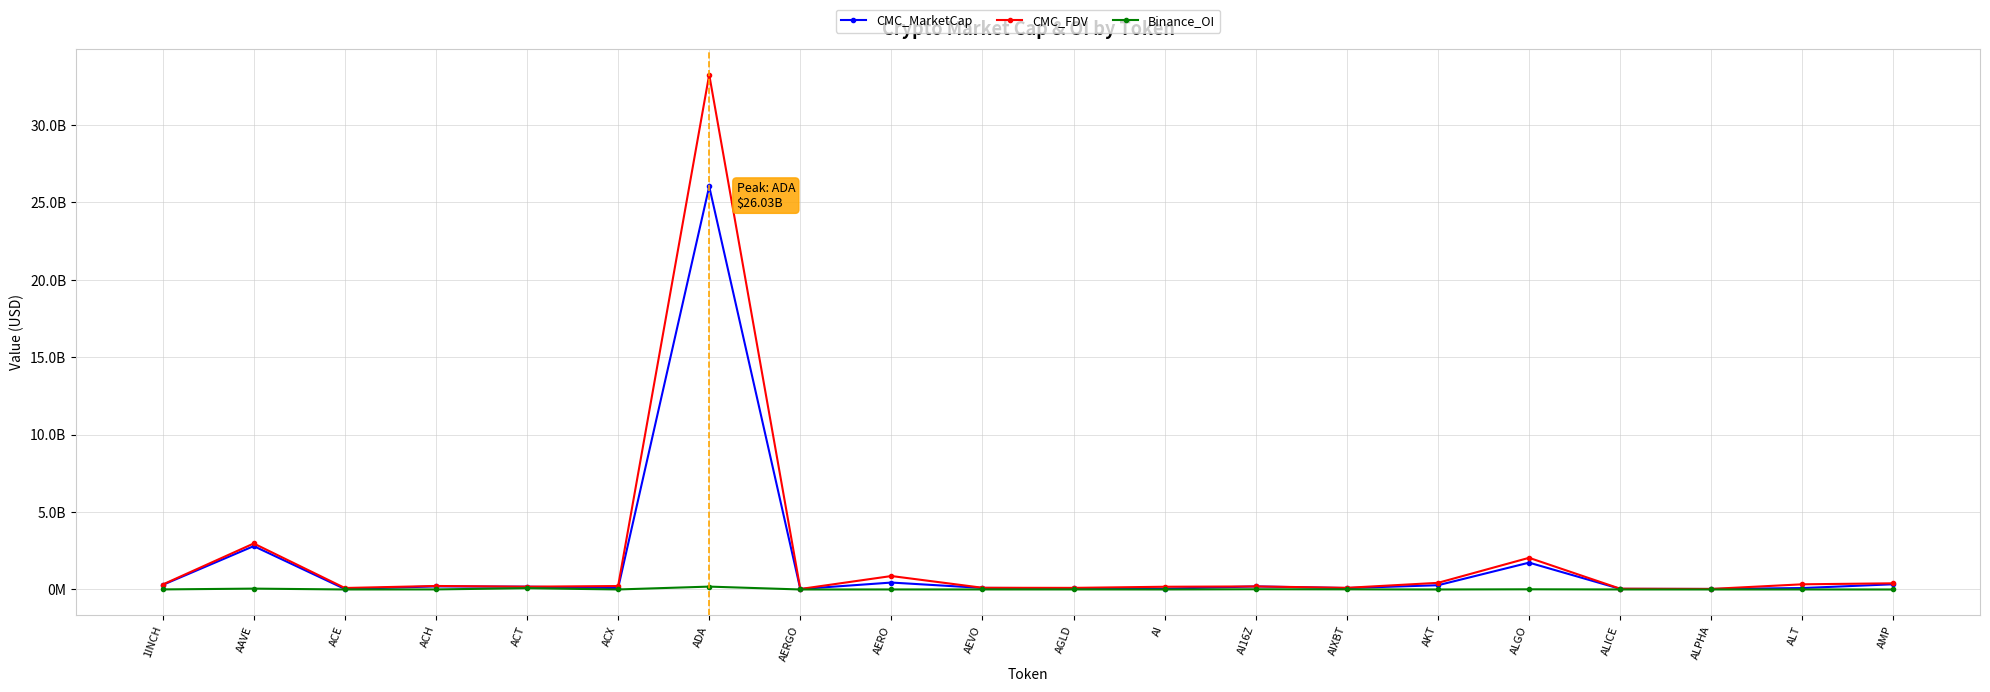

How many times do CMC_MarketCap and CMC_FDV cross each other?

2